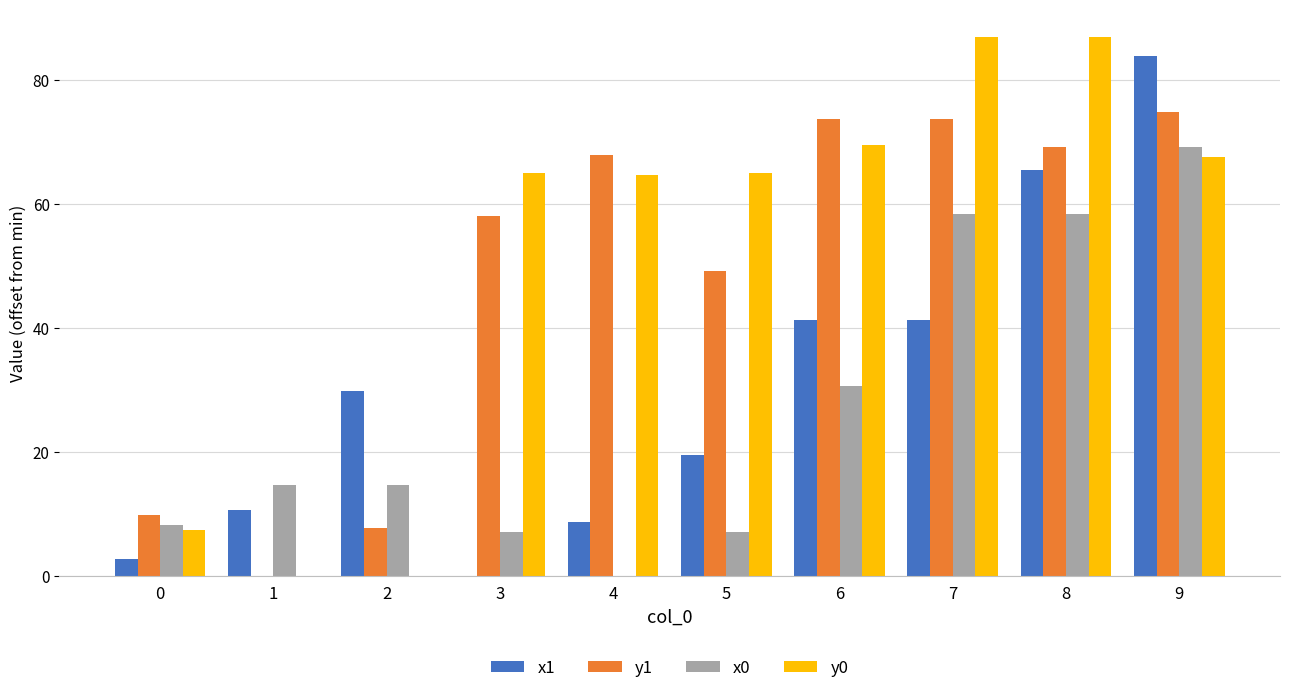

The y0 series shows 57.2 at 8. True or false?

False